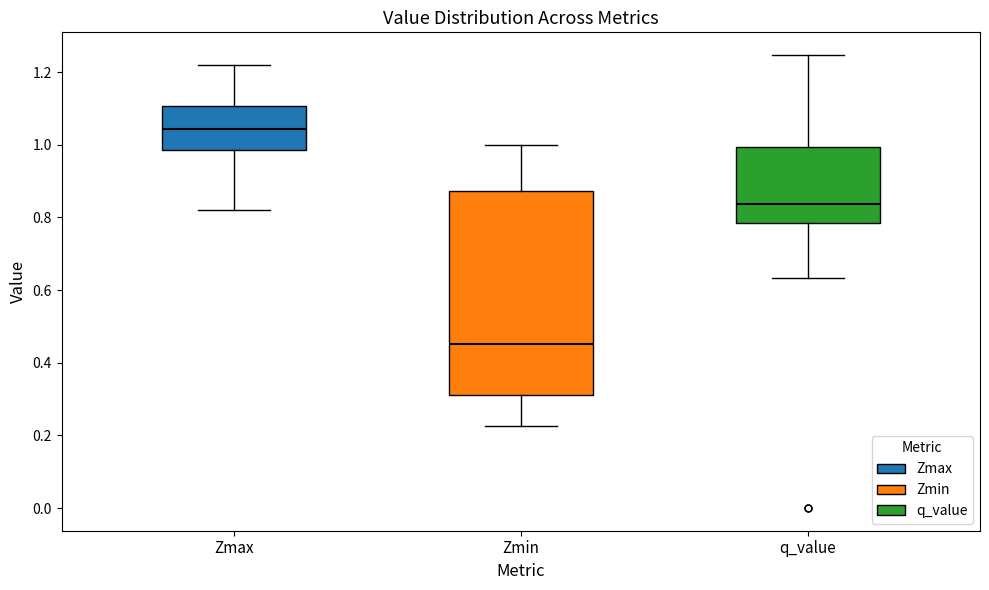

Reading left to right, read every box against the y-axis: the position of its median line, the range the box covers, and the ends of its whiskers. The values are not printed on the chart, so give them approximately, as read against the axis.

Zmax: median 1.04, box 0.98 to 1.10, whiskers 0.82 to 1.22
Zmin: median 0.46, box 0.32 to 0.88, whiskers 0.22 to 1.00
q_value: median 0.84, box 0.78 to 1.00, whiskers 0.64 to 1.24